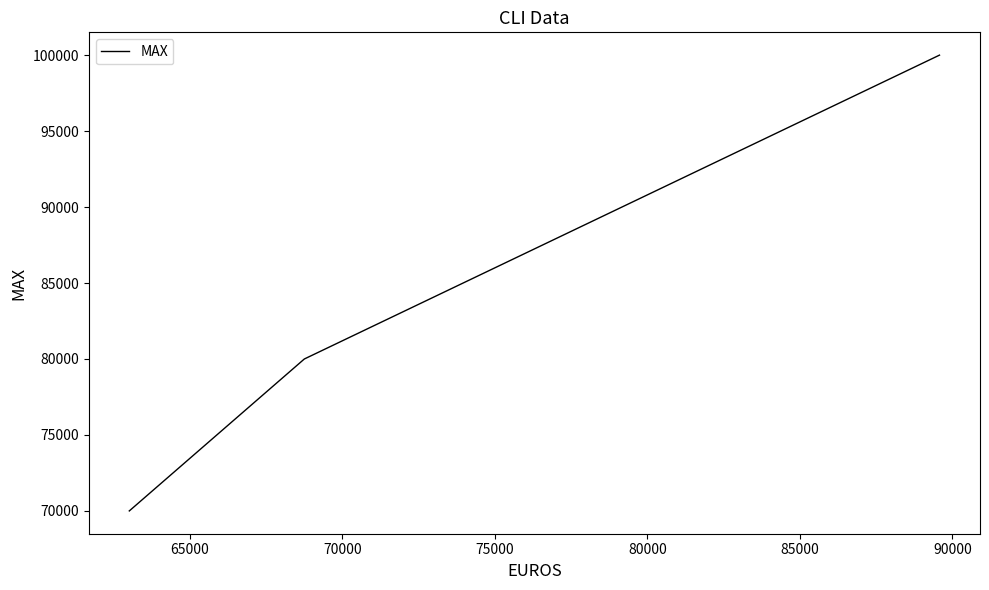

The chart shows a value of 121884 at 70000. True or false?

False